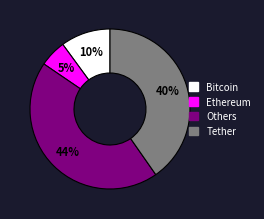

Which has a higher value, Tether or Others?

Others